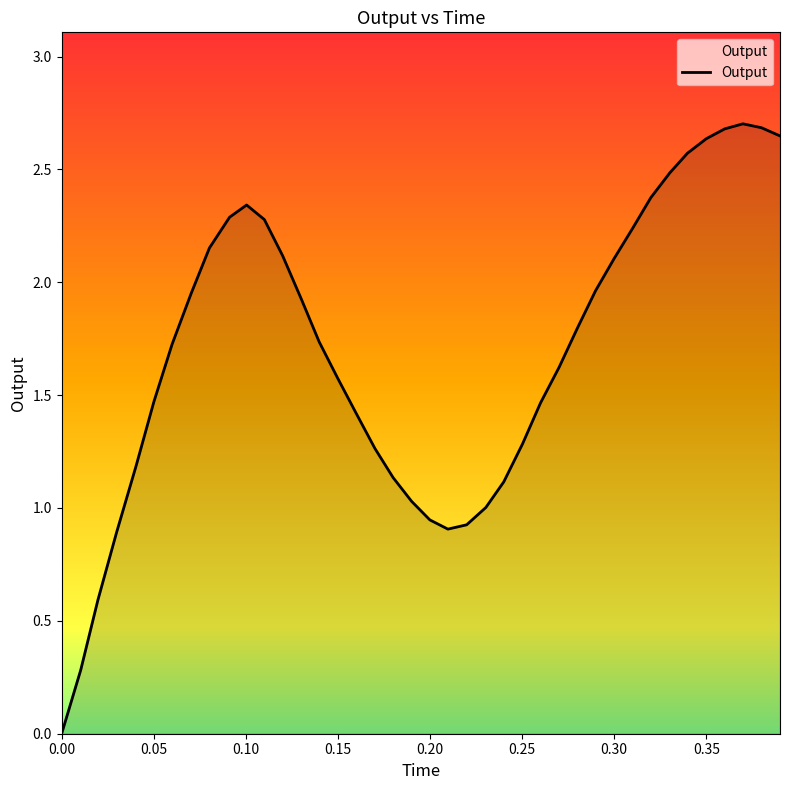

What is the difference between the maximum and minimum values?

2.7